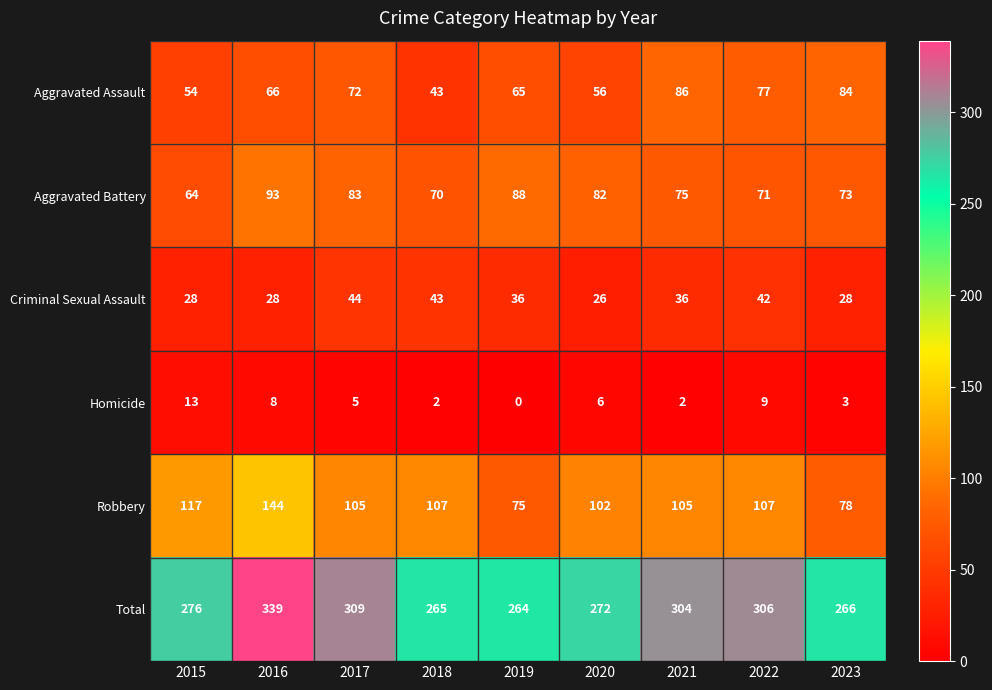

What value does the Aggravated Battery series have at 2016?

93